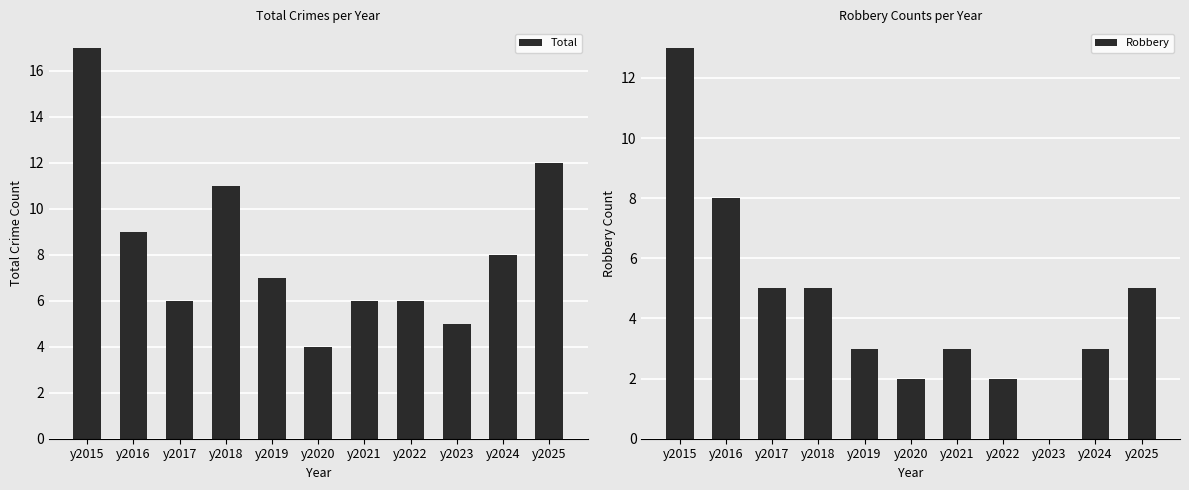

What is the highest value of the Robbery series?

13